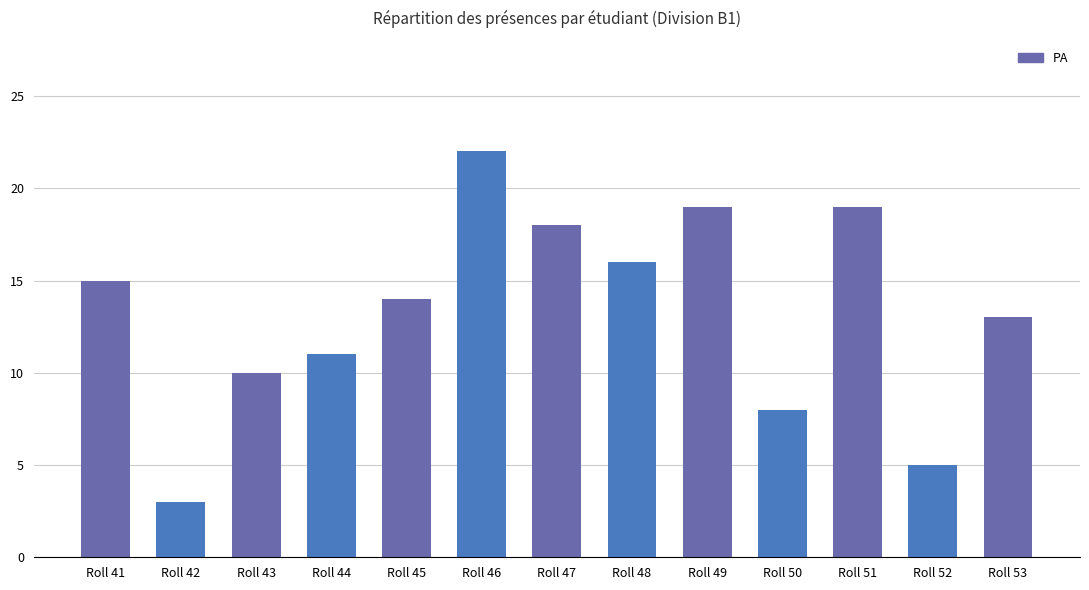

Is it true that the value at Roll 52 is 7?

False